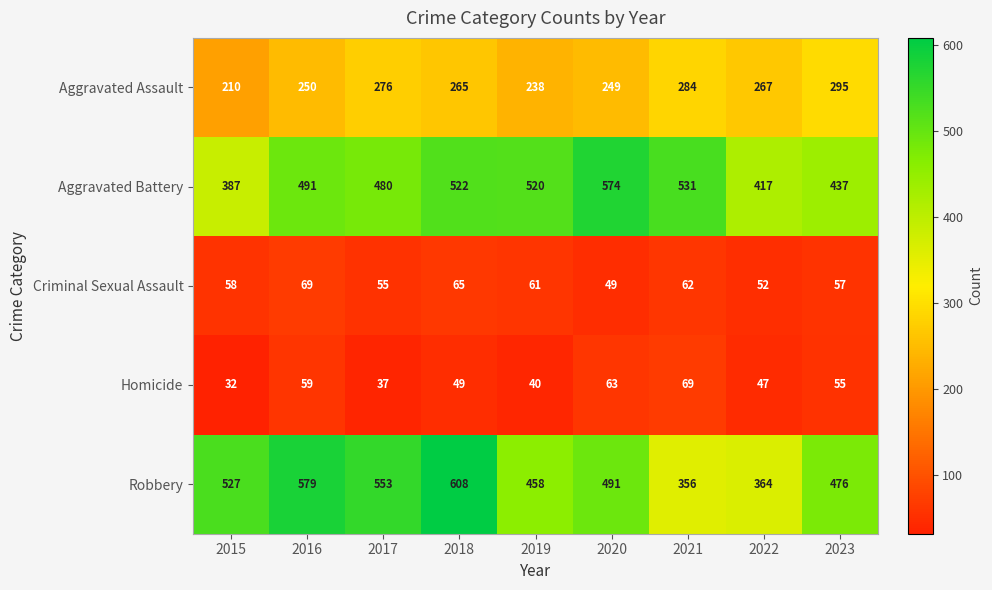

The Robbery series shows 879 at 2017. True or false?

False